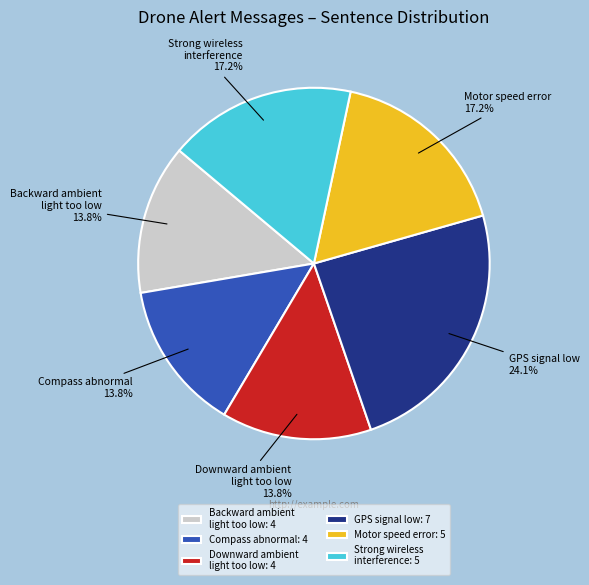

Count the number of slices in the pie.

6